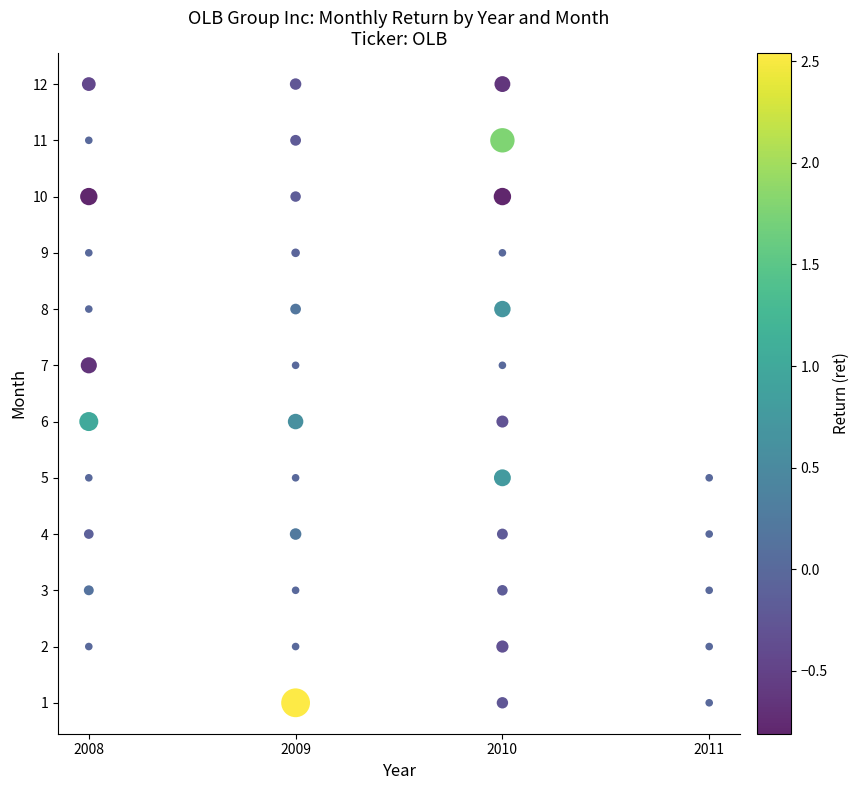

What is the range of Y values (max minus min)?

11